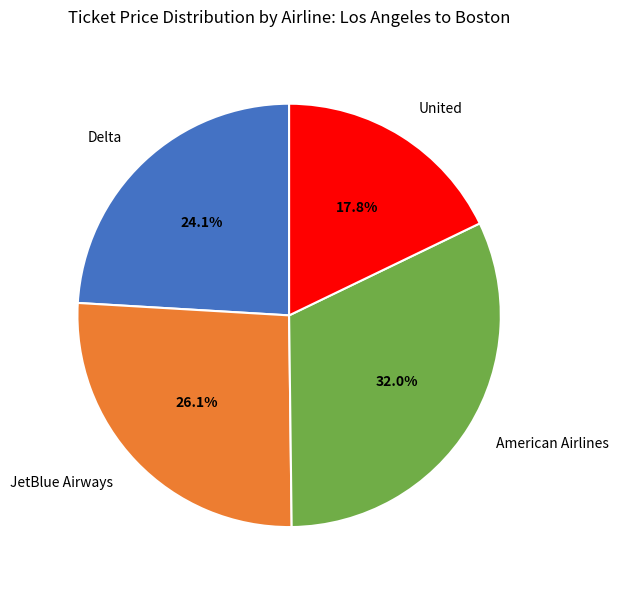

Does American Airlines account for over 50% of the chart?

No